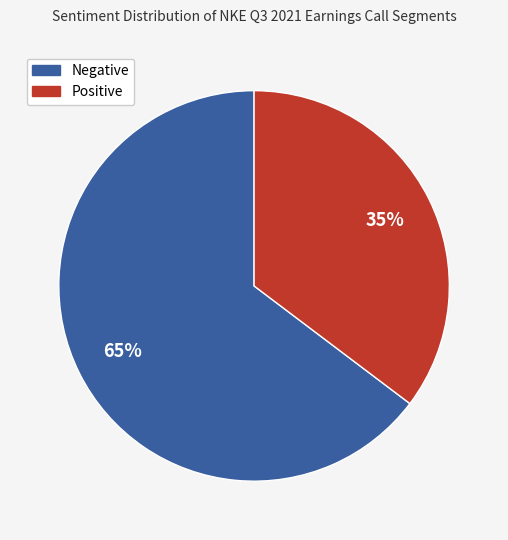

Is it true that Negative is 65% of the pie?

True